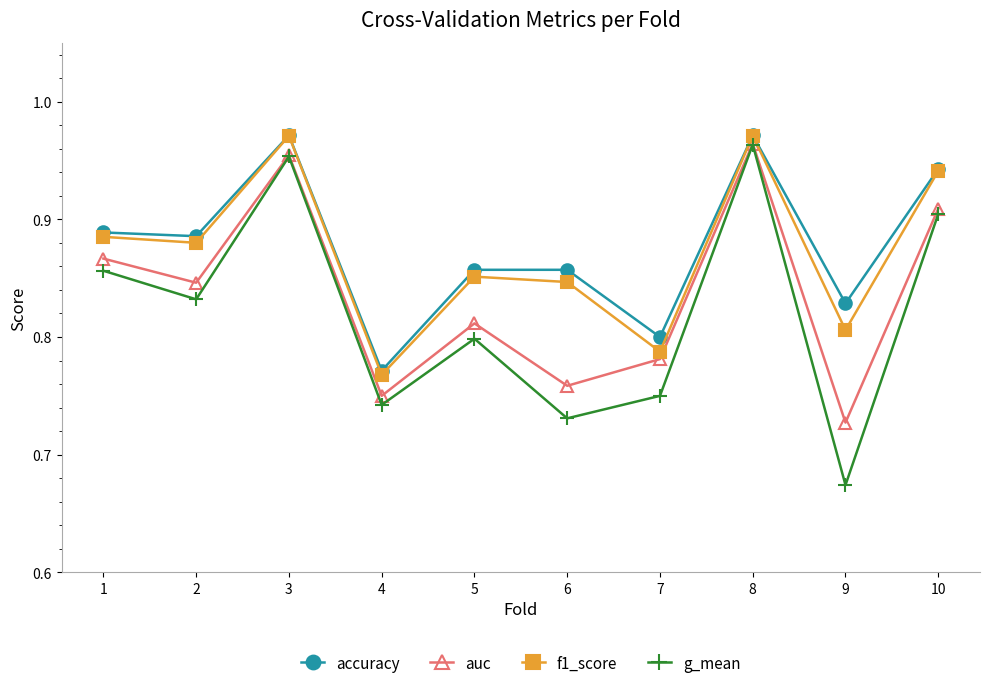

True or false: f1_score and auc intersect in this chart.

False